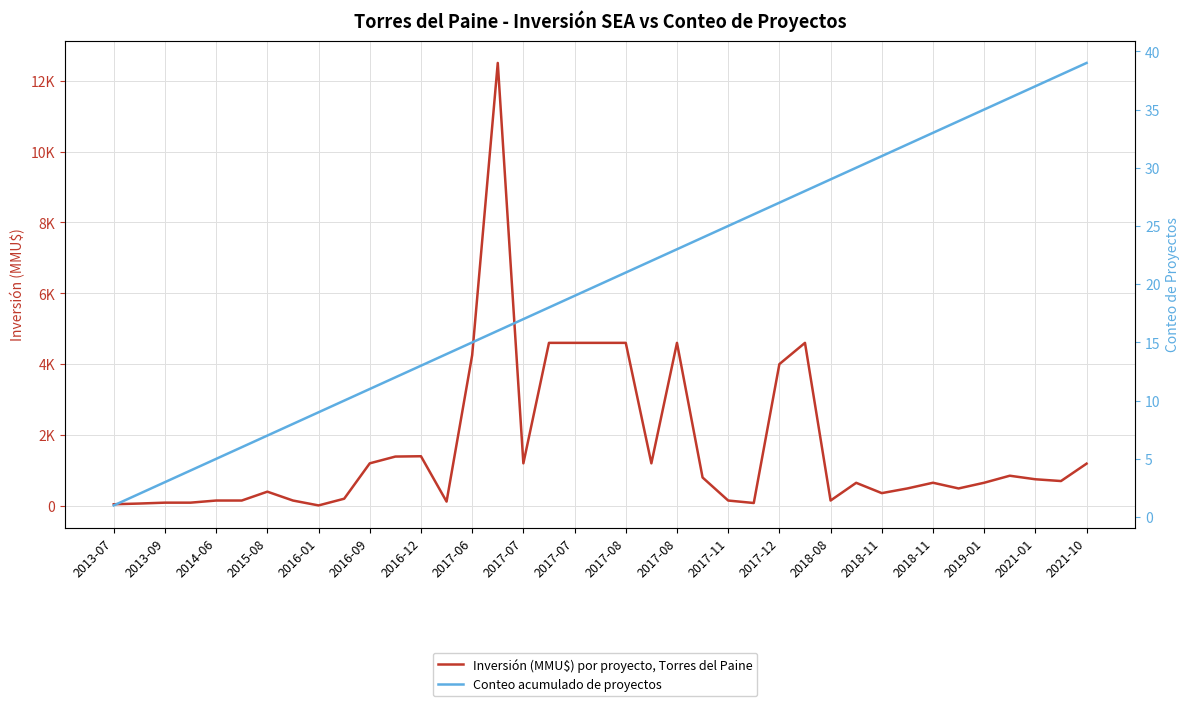

What is the maximum value shown in the chart?

12500